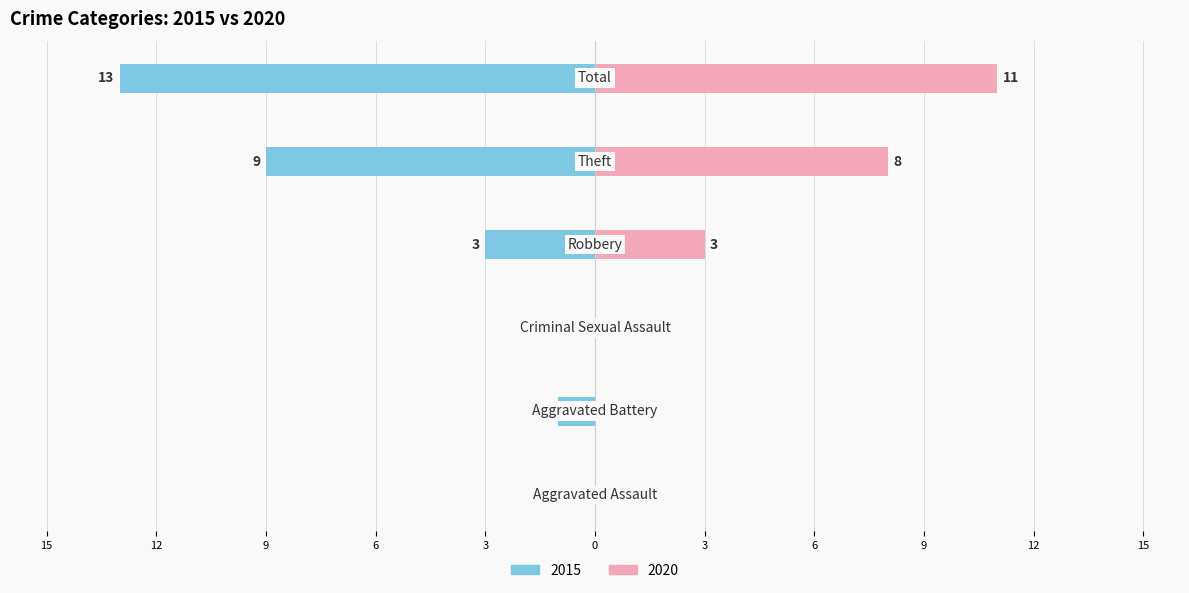

Which category has the highest value in the 2020 series?

Total